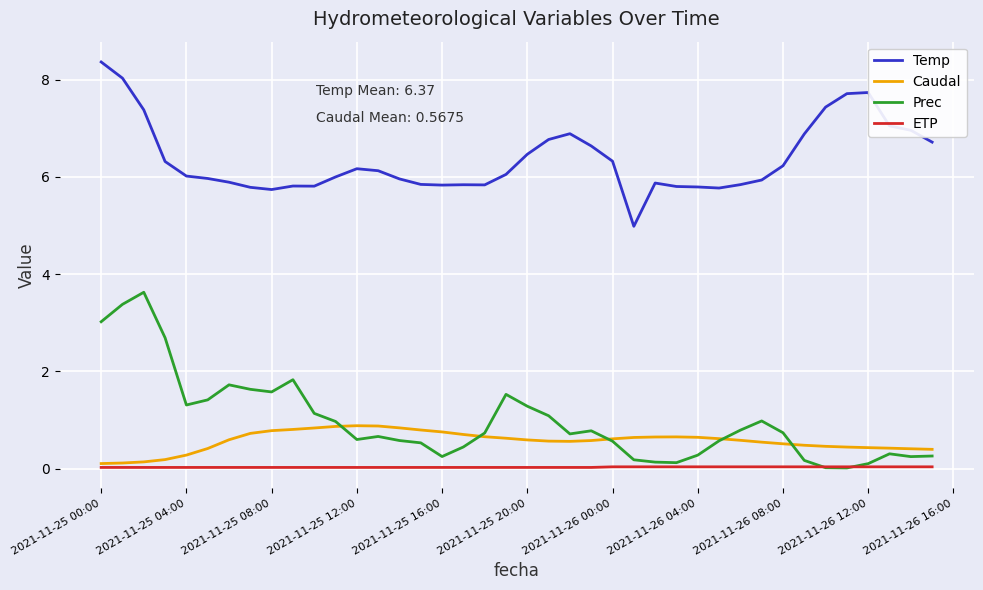

True or false: Prec and Temp cross at least once.

False